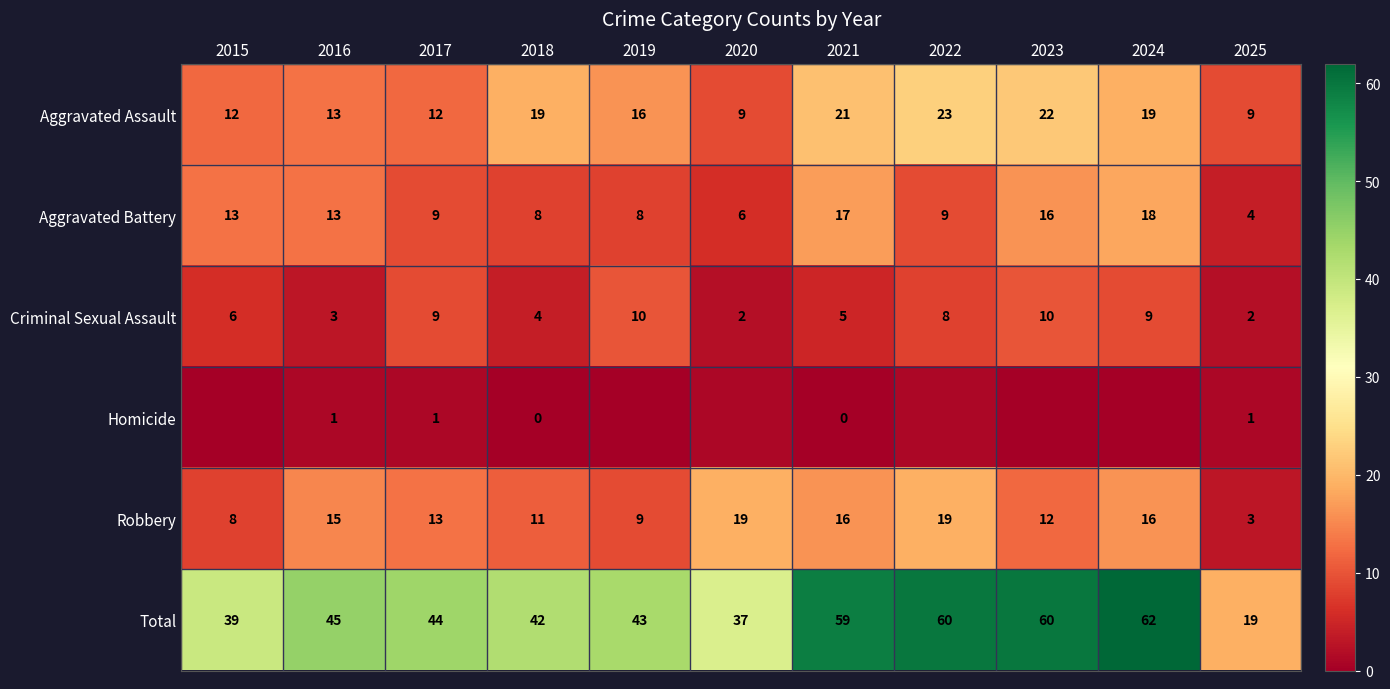

What is the total value across all series at 2021?

118